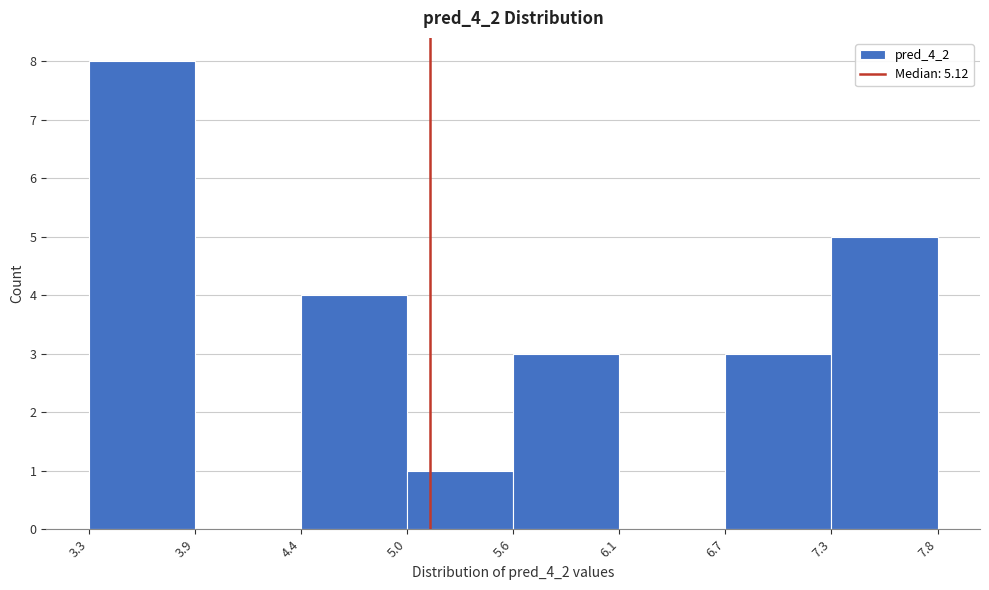

Reading left to right, list every bar in this chart as the range it spans on the x-axis followed by its height. The values are not printed on the chart, so give them approximately, as read against the axis.

3.3 to 3.9: 8
3.9 to 4.4: 0
4.4 to 5.0: 4
5.0 to 5.6: 1
5.6 to 6.1: 3
6.1 to 6.7: 0
6.7 to 7.3: 3
7.3 to 7.8: 5